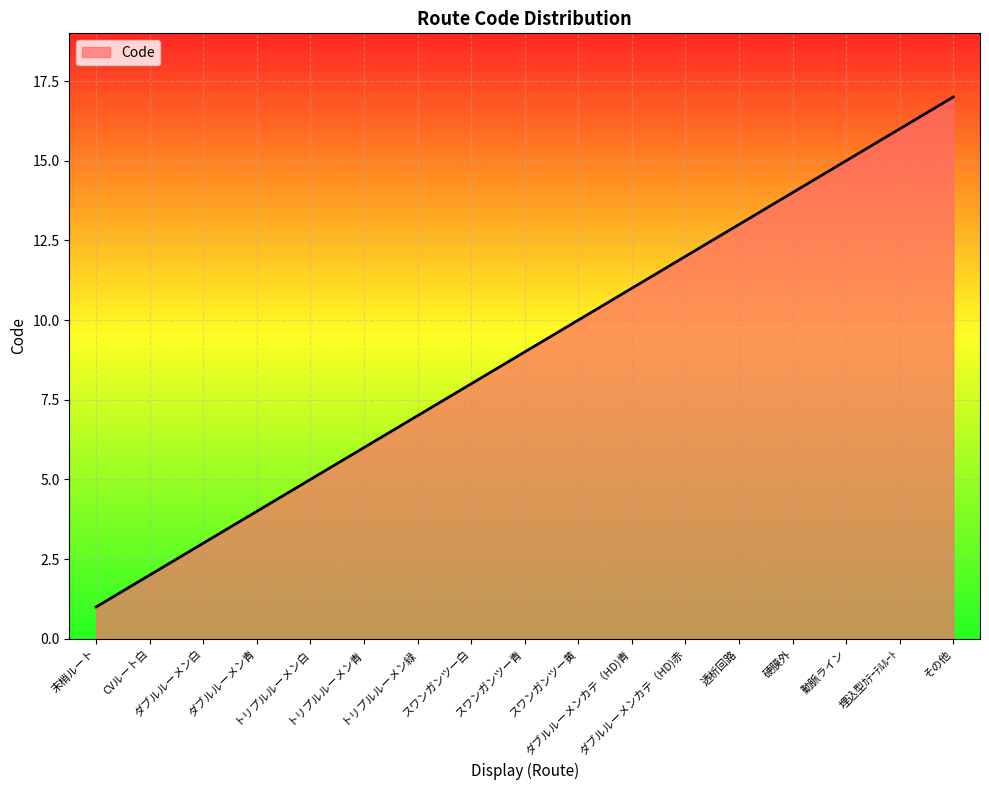

What is the difference between the maximum and minimum values?

16